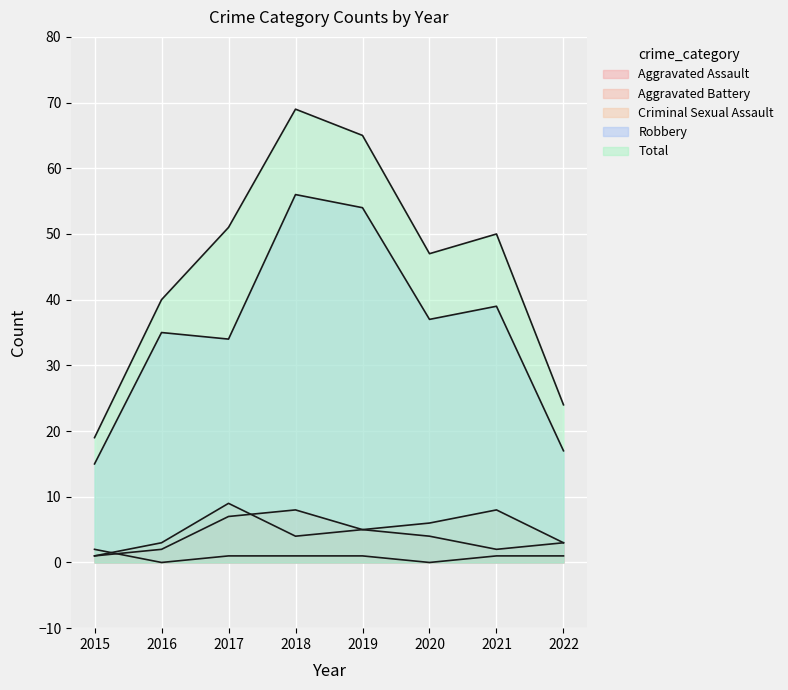

Where is Total nearest to the value 44?

2020